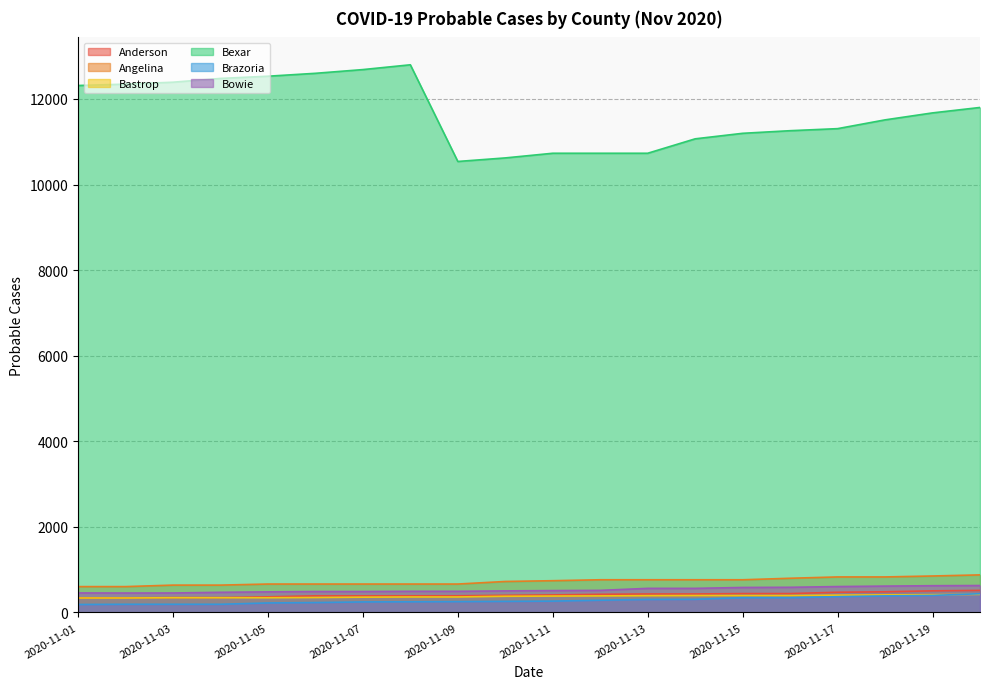

True or false: Bowie and Bexar cross at least once.

False